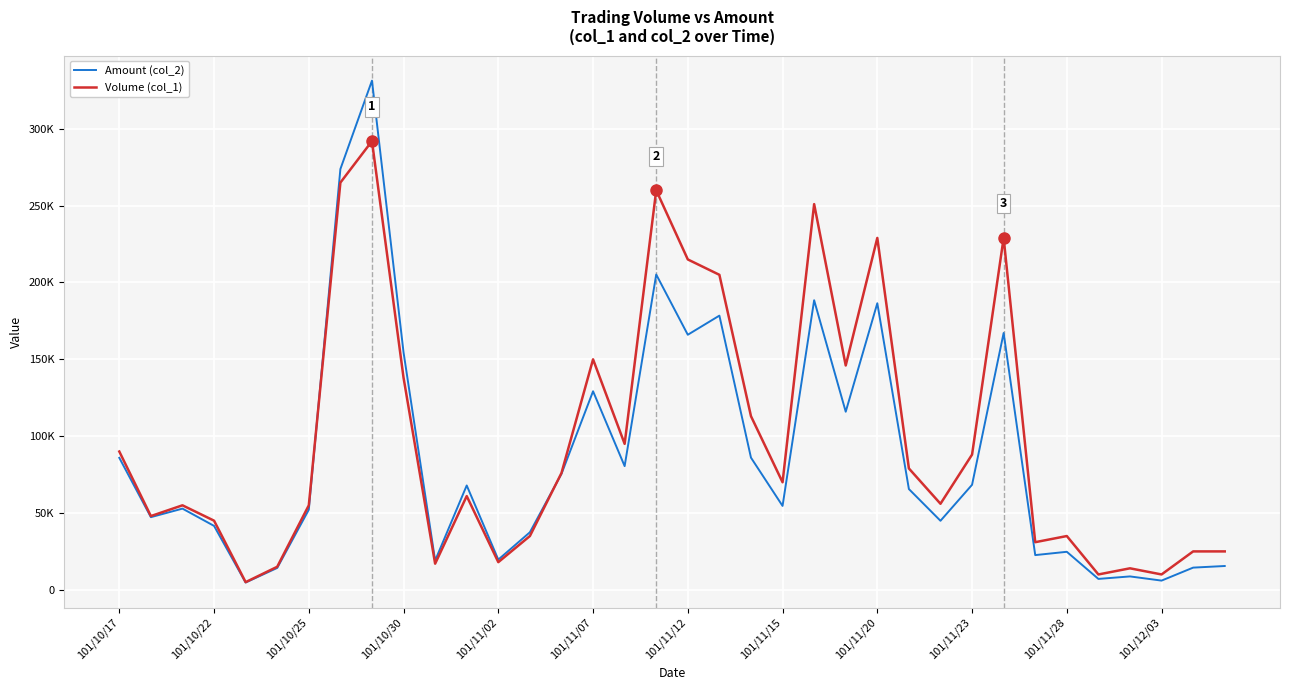

Does the chart display data point markers on the line(s)?

No